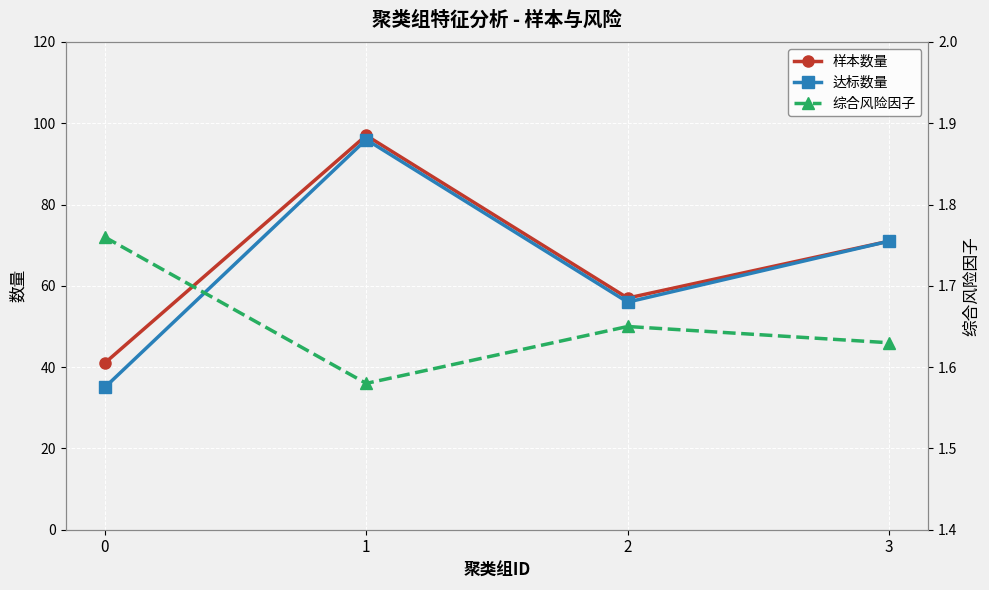

Where is the first local minimum for 综合风险因子?

1